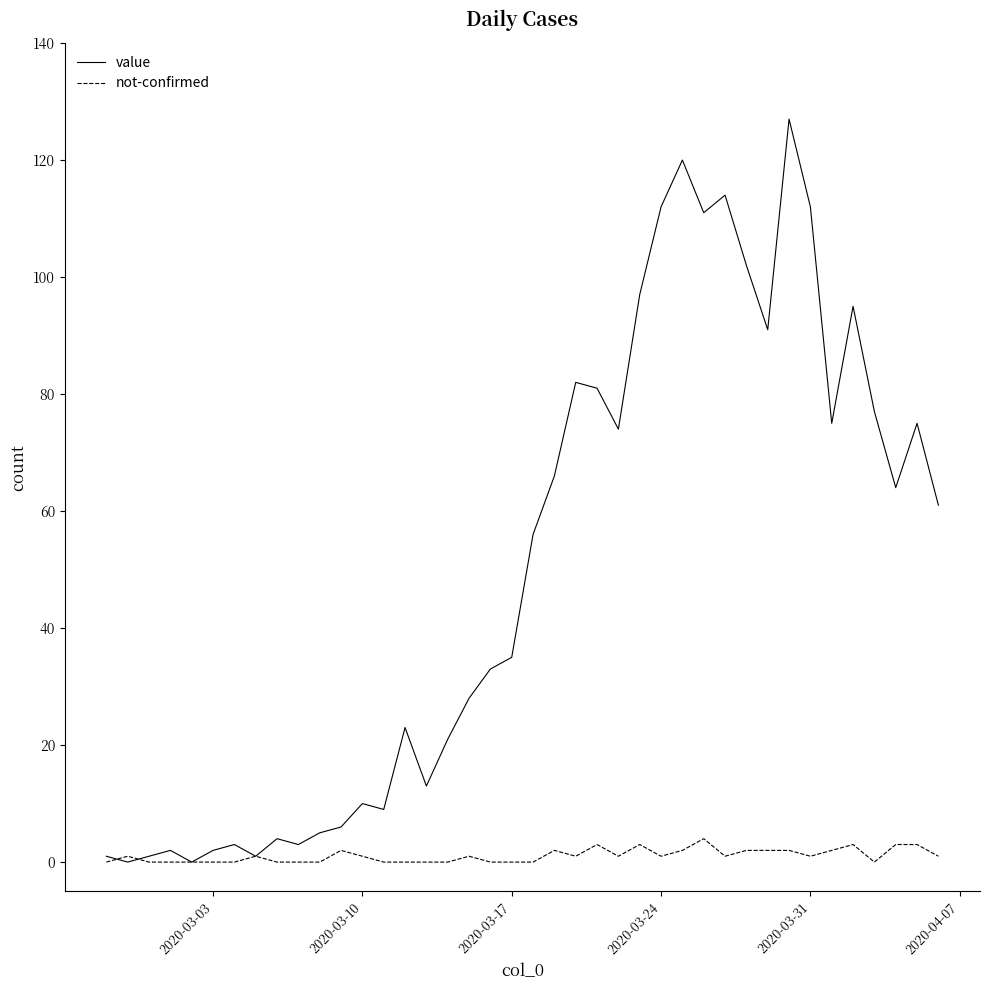

Which series has the largest total across all categories?

value